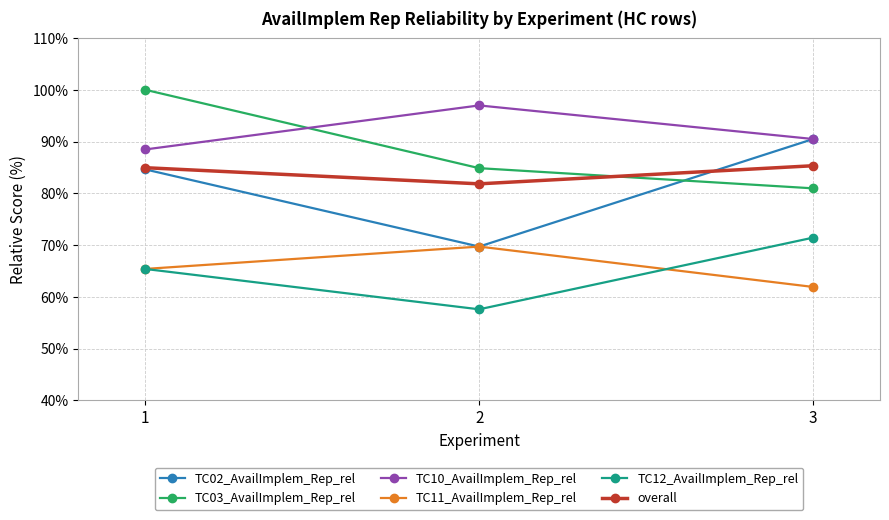

Does the chart display data point markers on the line(s)?

Yes